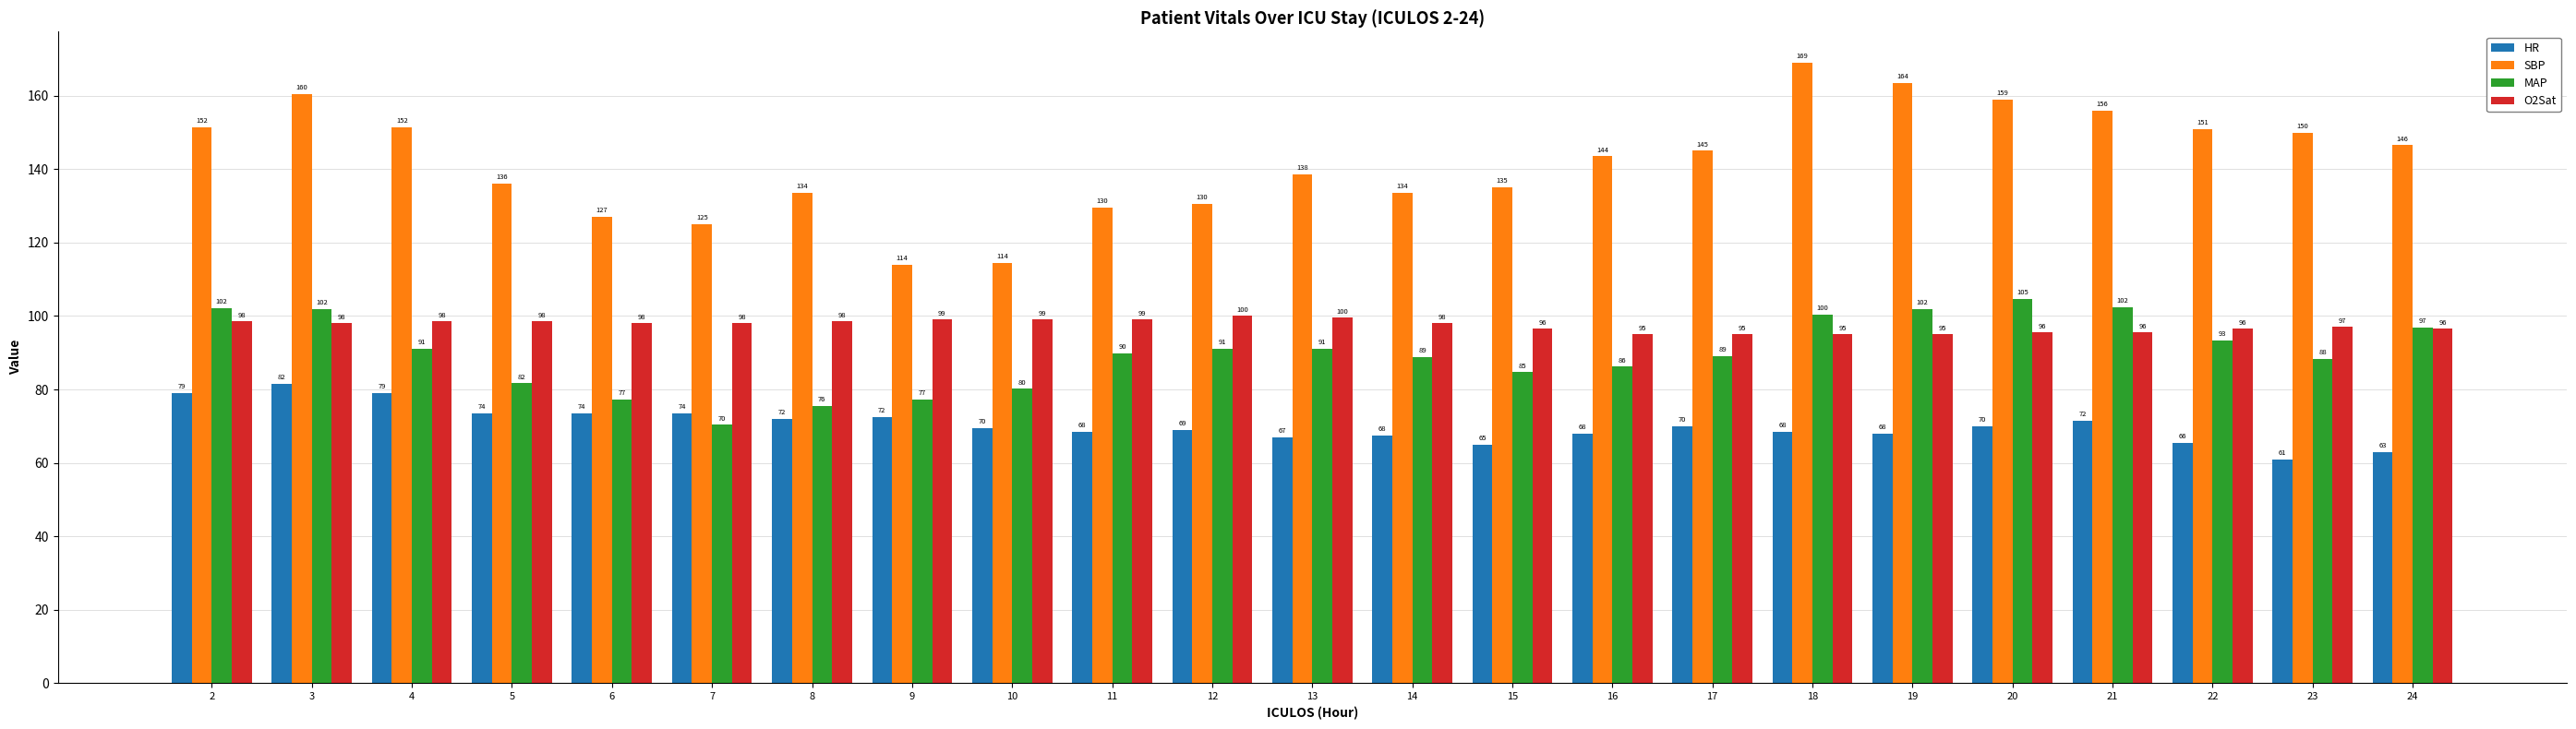

Which series changed the most between 9 and 17?

SBP